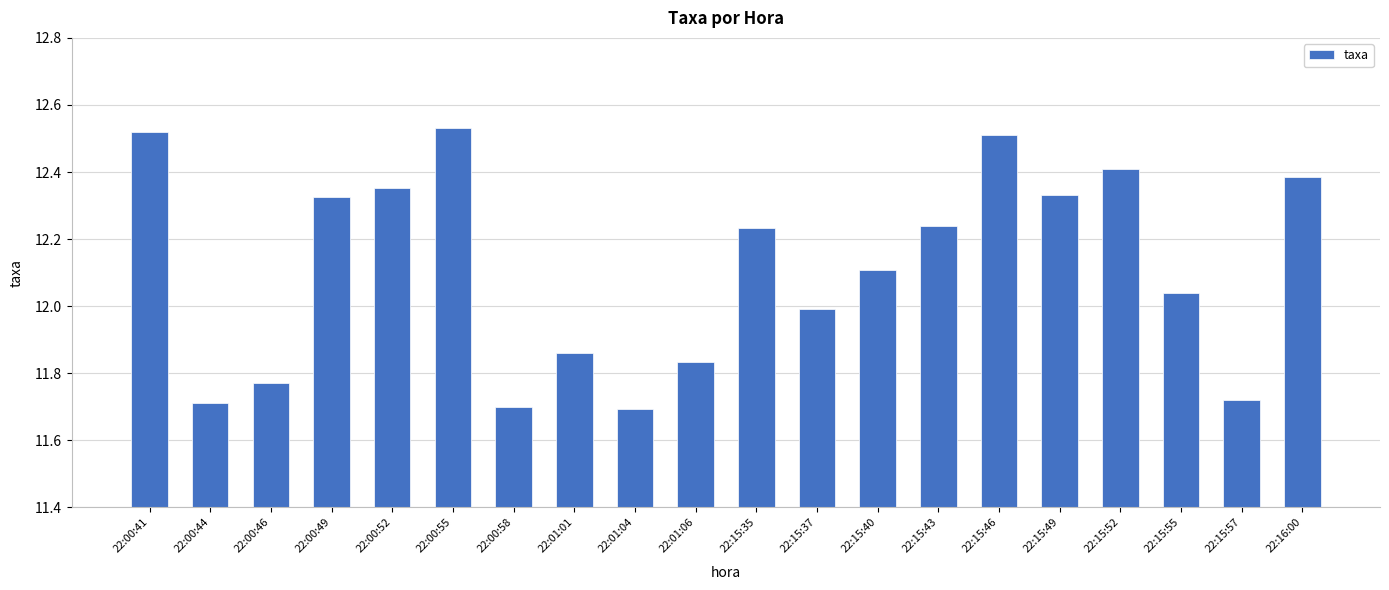

What is the difference between the maximum and minimum values?

0.8